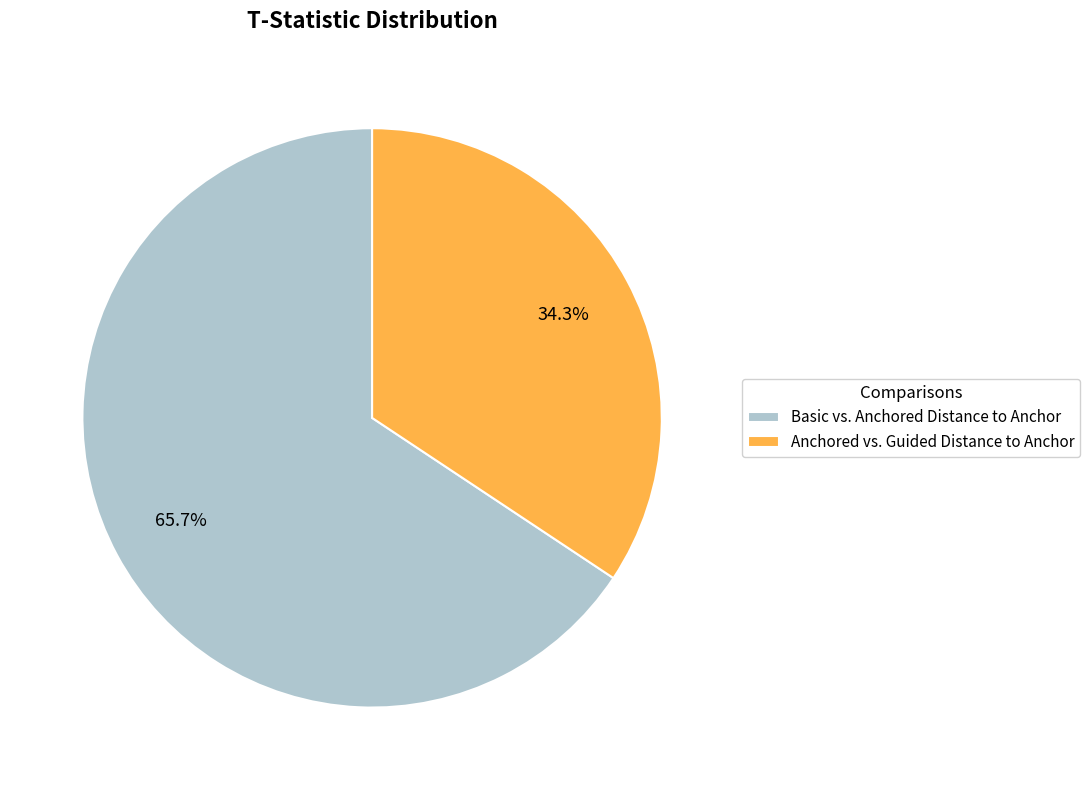

Which has a higher value, Anchored vs. Guided Distance to Anchor or Basic vs. Anchored Distance to Anchor?

Basic vs. Anchored Distance to Anchor